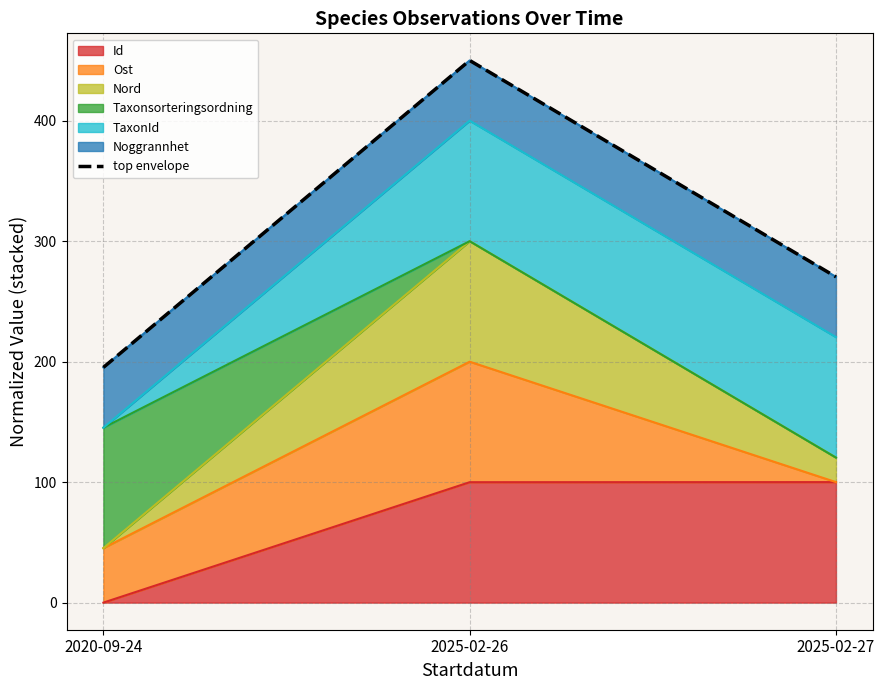

What value does the data have at 2025-02-26?

449.9